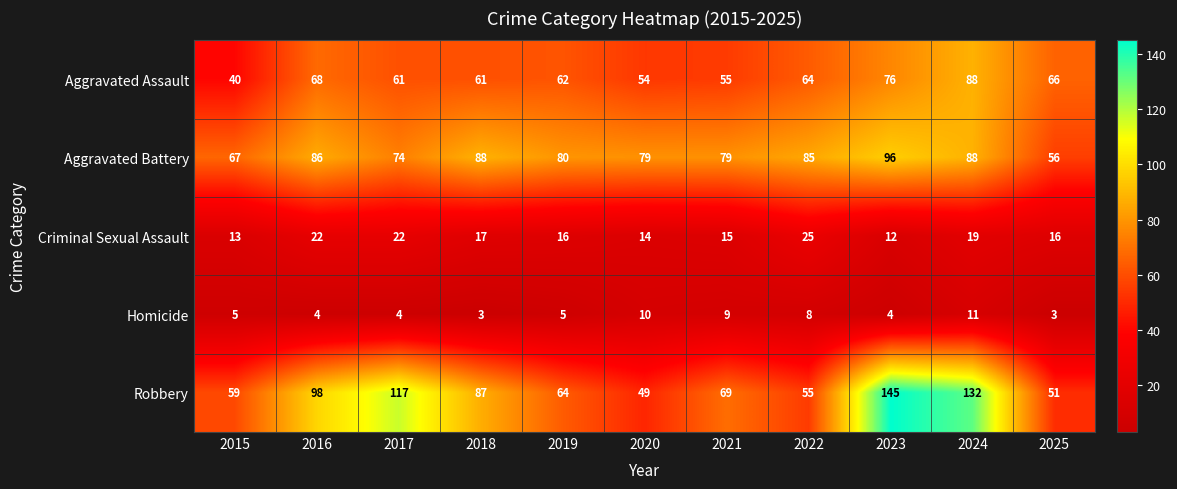

Which series has the largest total across all categories?

Robbery